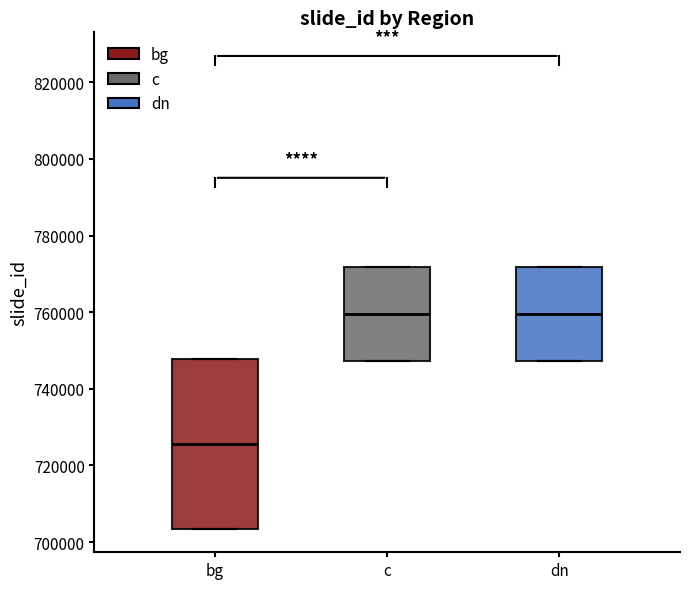

Comparing the boxes themselves (not the whiskers), which one is the tallest?

bg